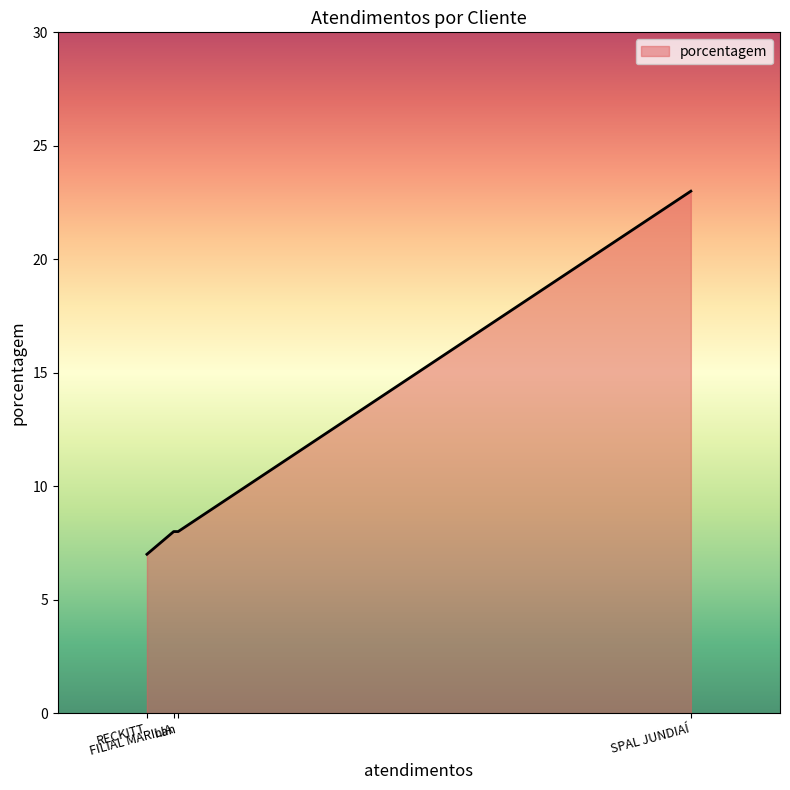

Which label corresponds to the smallest value in the chart?

RECKITT